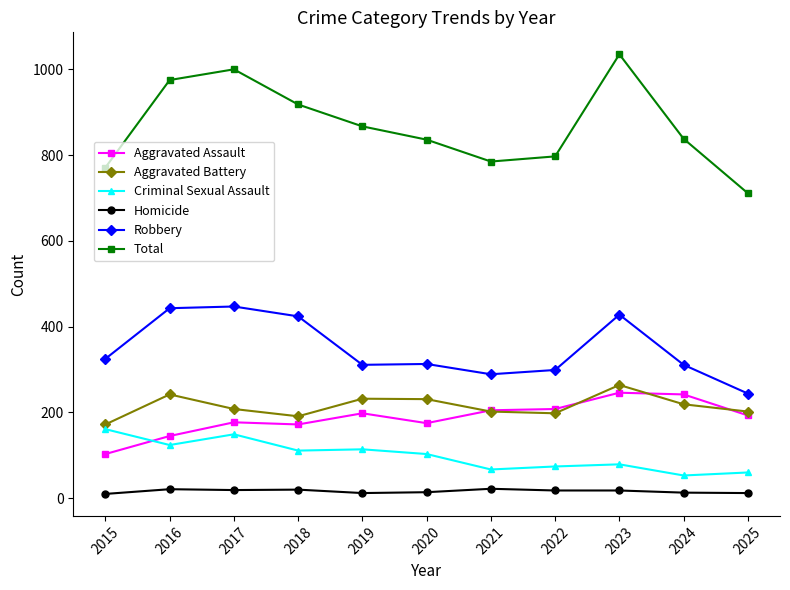

The Robbery series shows 325 at 2015. True or false?

True